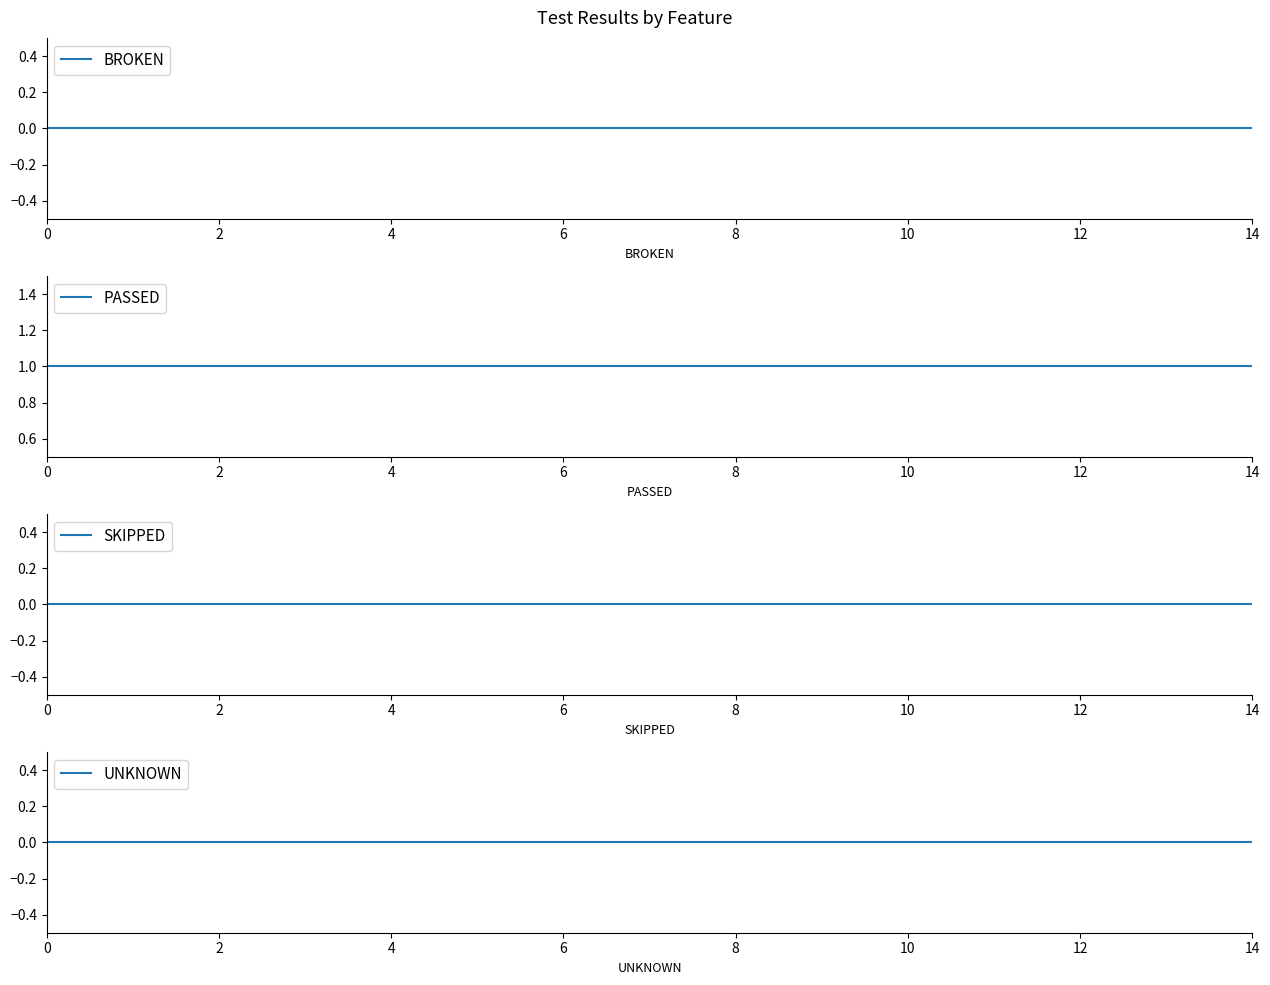

Which has a higher value, 12 or 10?

12